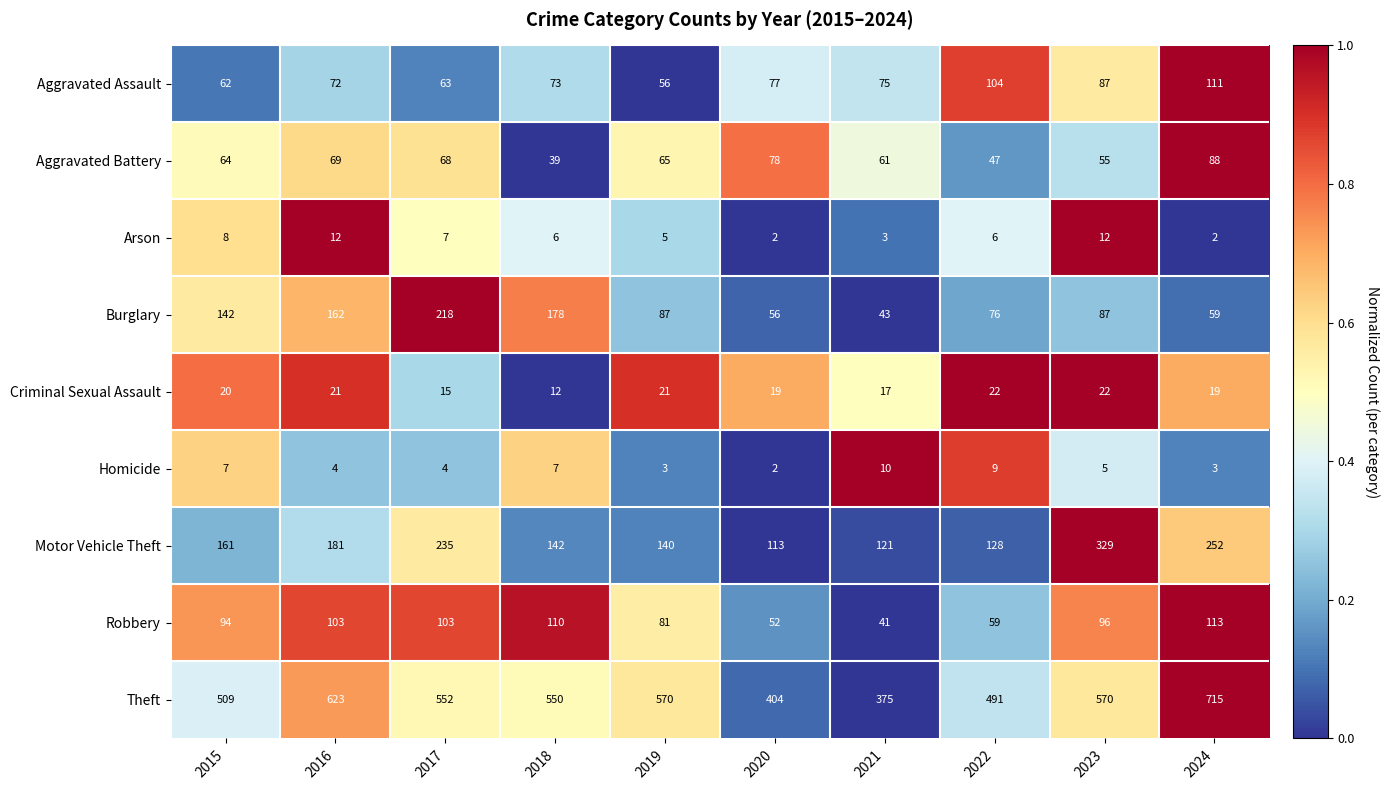

The value of Homicide at 2024 is 2. True or false?

False